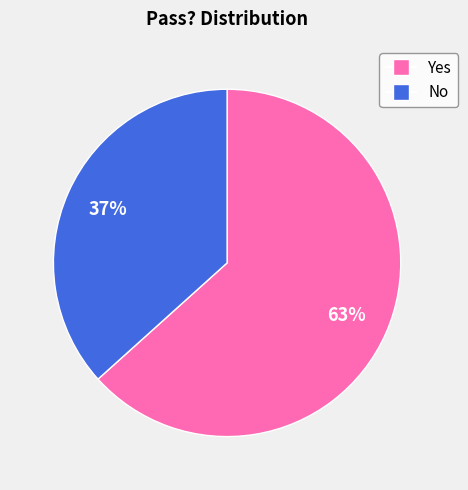

True or false: No accounts for 37% of the total.

True